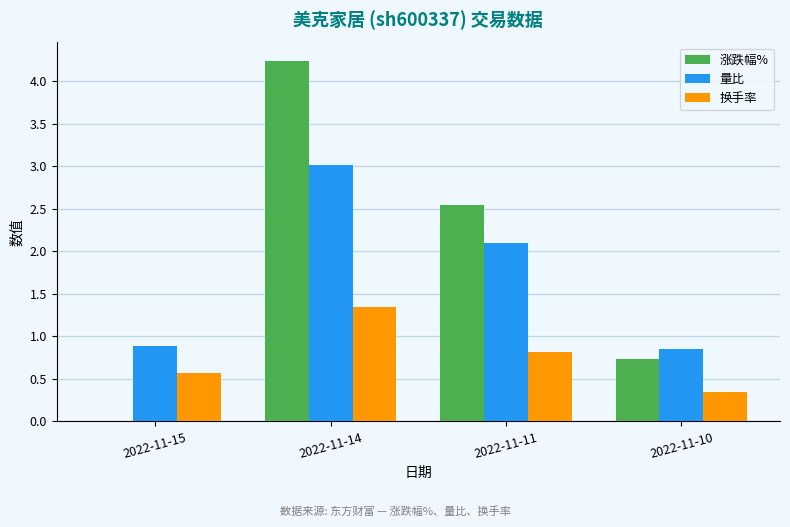

How many data points does each series have?

4